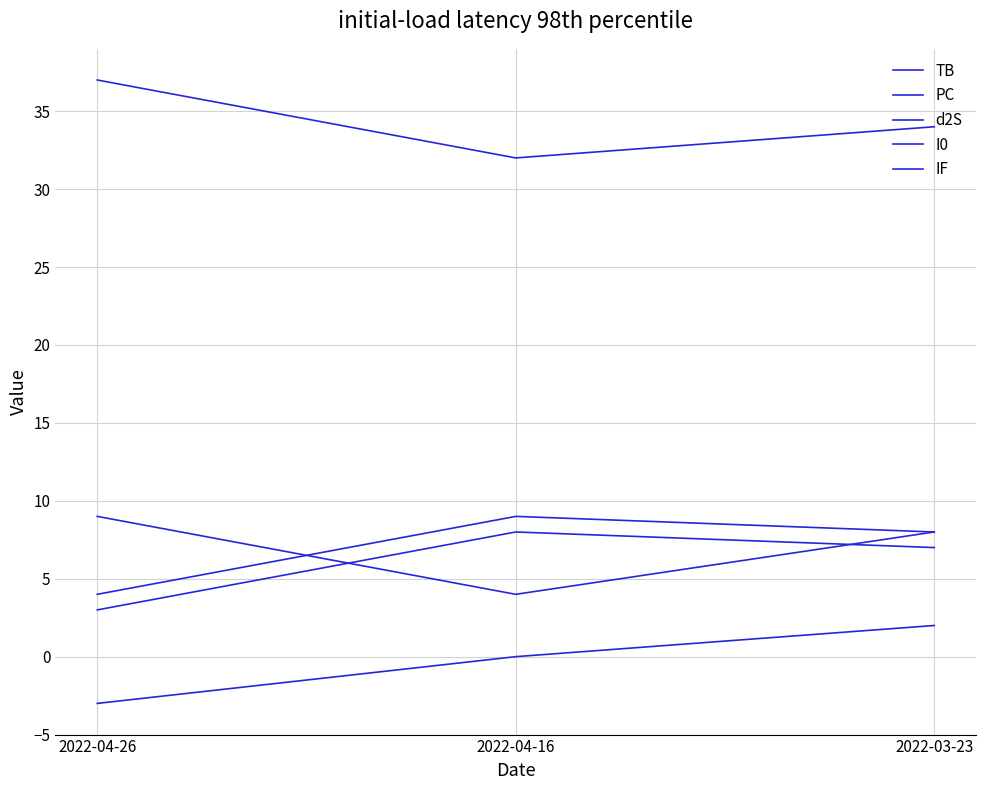

Reading left to right, extract all data points from this chart.

TB: 9	4	8
PC: 37	32	34
d2S: -3	0	2
I0: 3	8	7
IF: 4	9	8